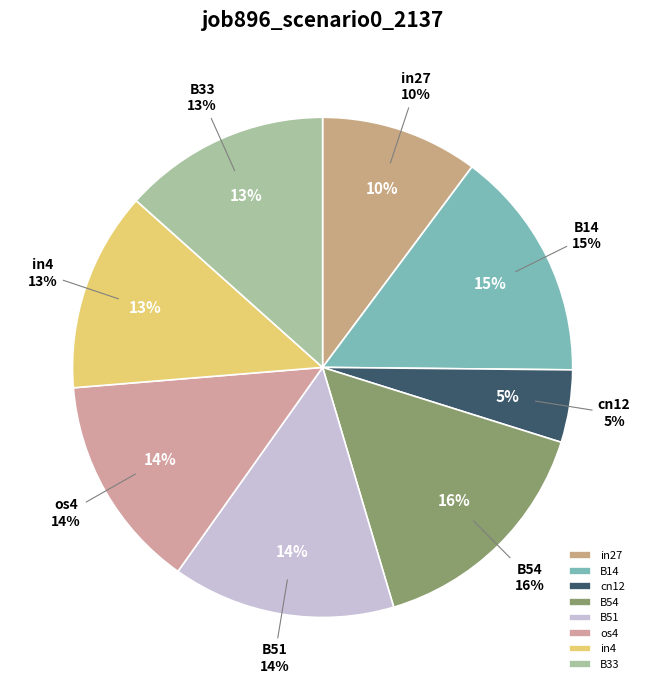

Rank the categories by value from lowest to highest.

cn12, in27, in4, B33, os4, B51, B14, B54